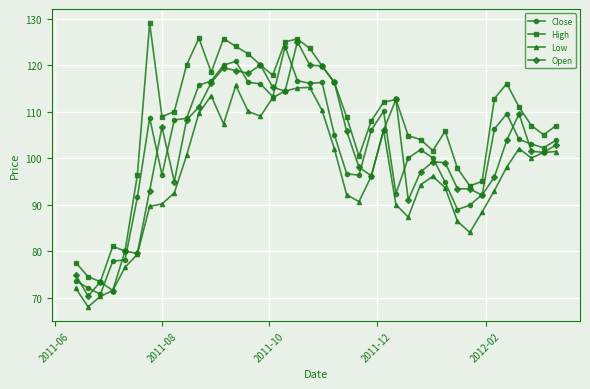

True or false: Low has more than 1 interior local peaks.

True